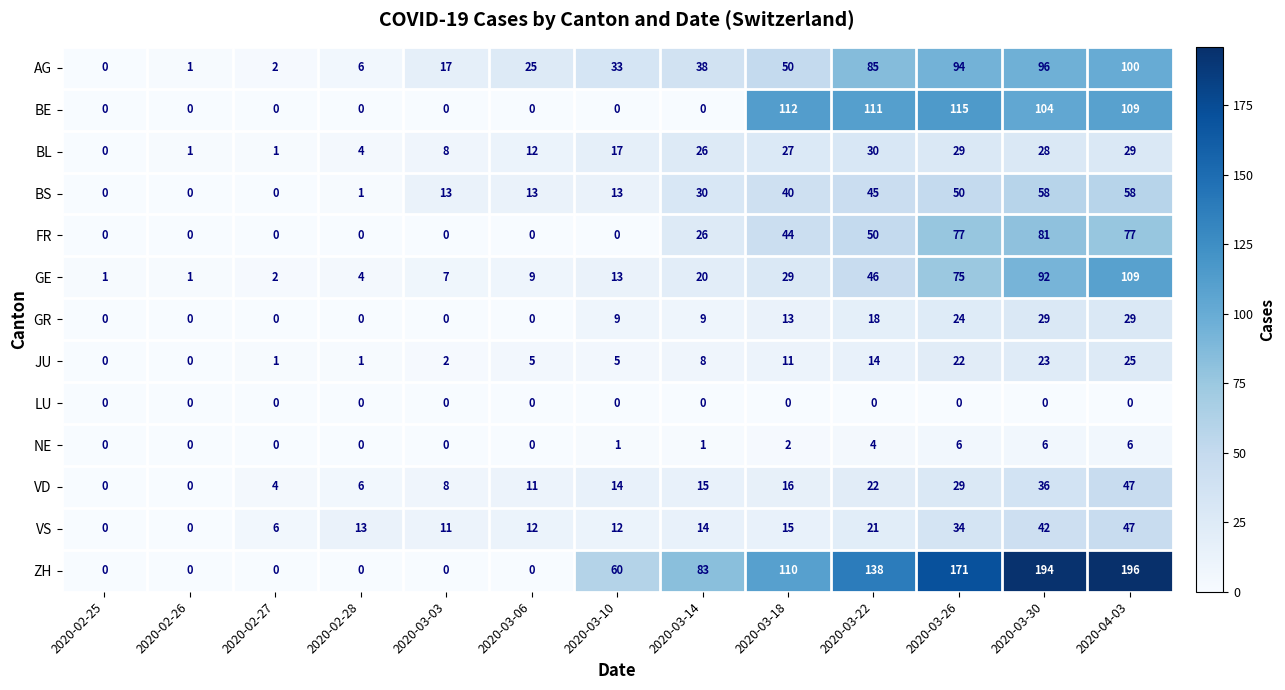

The value of AG at 2020-03-03 is 17. True or false?

True